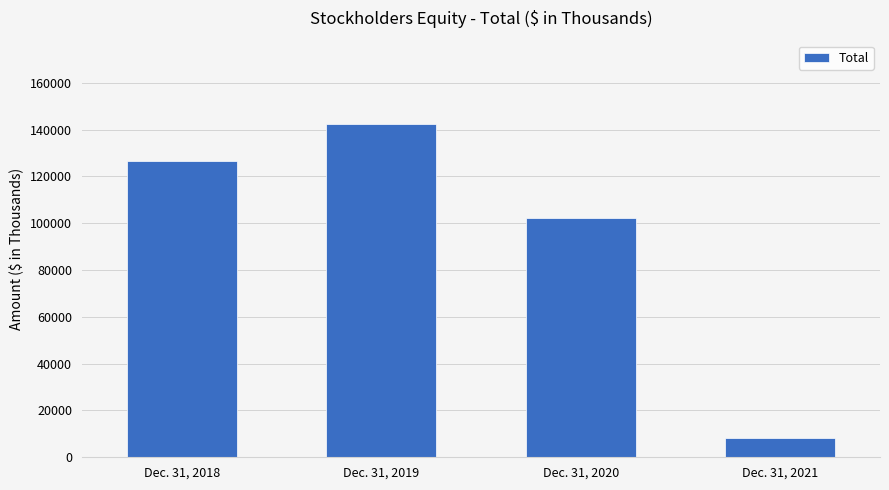

Which has a higher value, Dec. 31, 2020 or Dec. 31, 2018?

Dec. 31, 2018